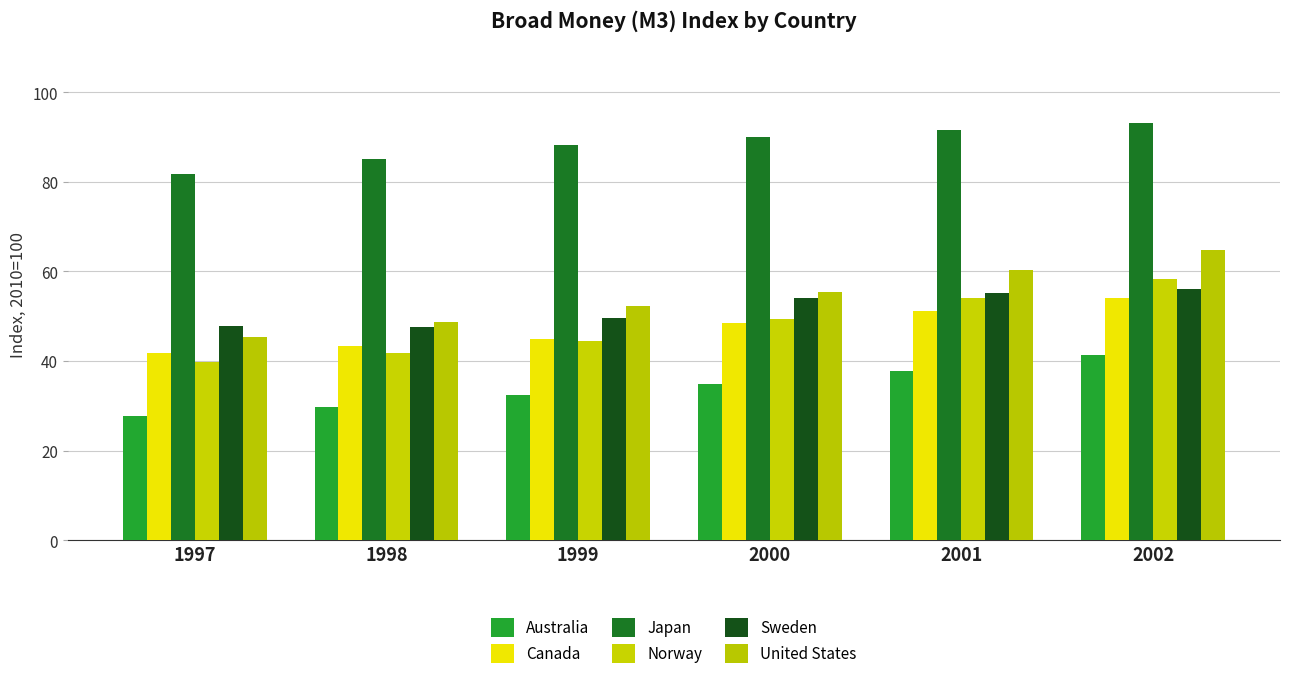

Between 2001 and 2000, which is larger?

2001